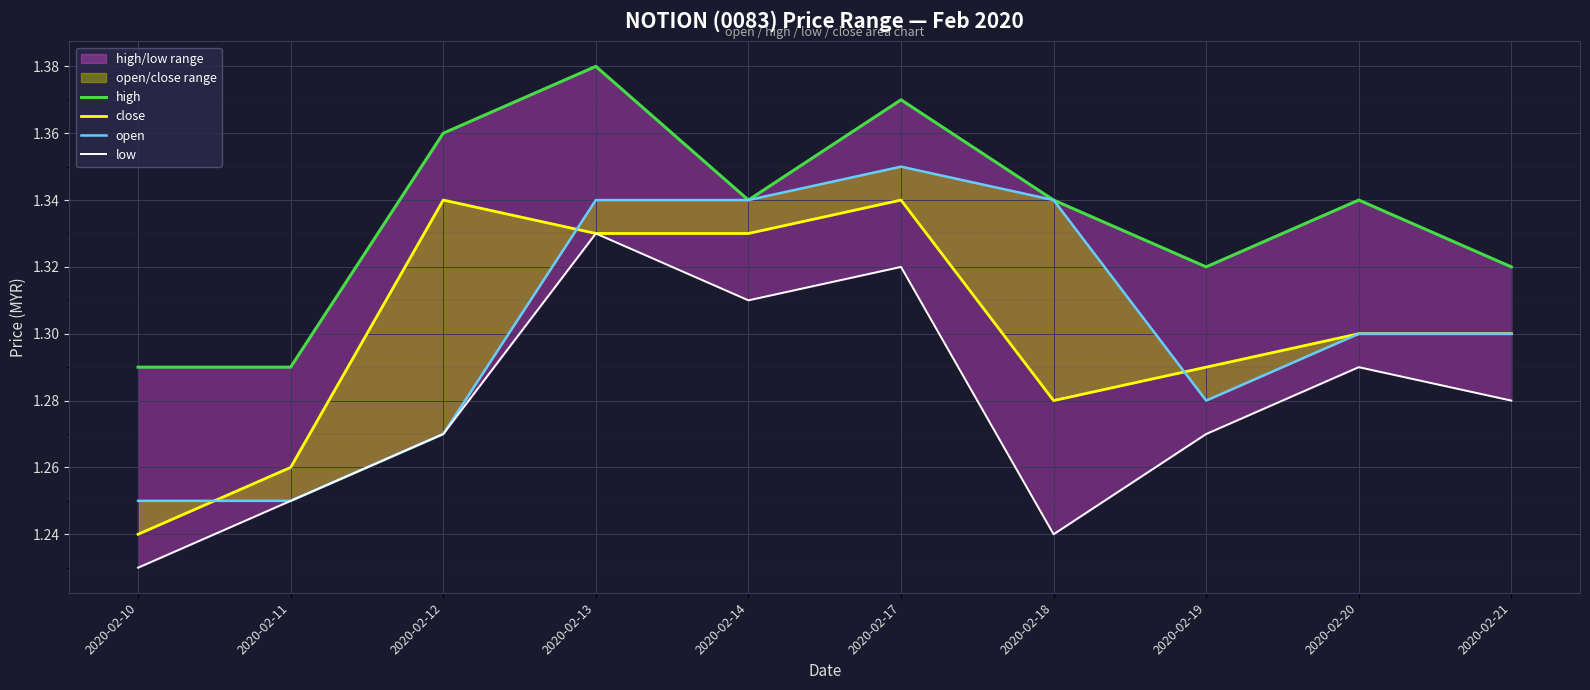

The high series shows 2.2 at 2020-02-18. True or false?

False